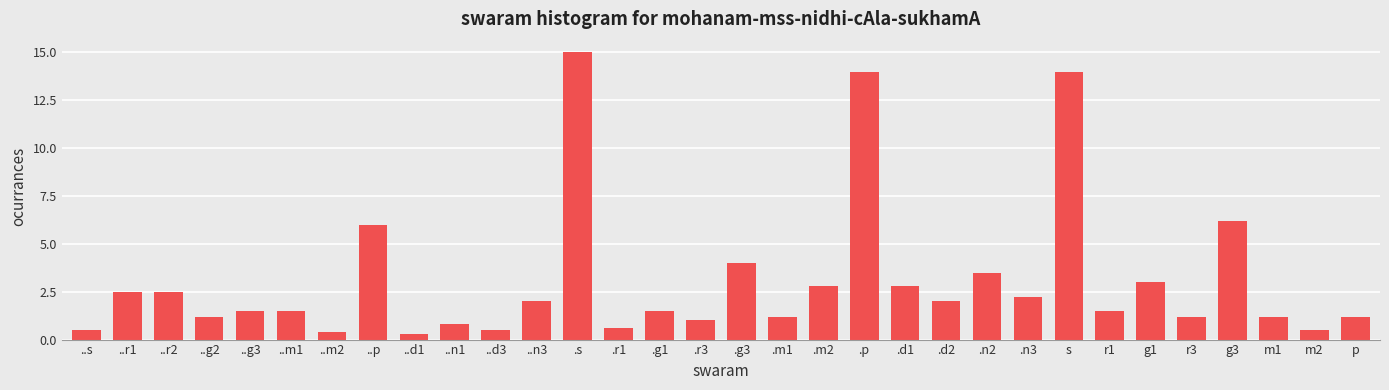

What is the difference between the second highest and minimum values?

13.7